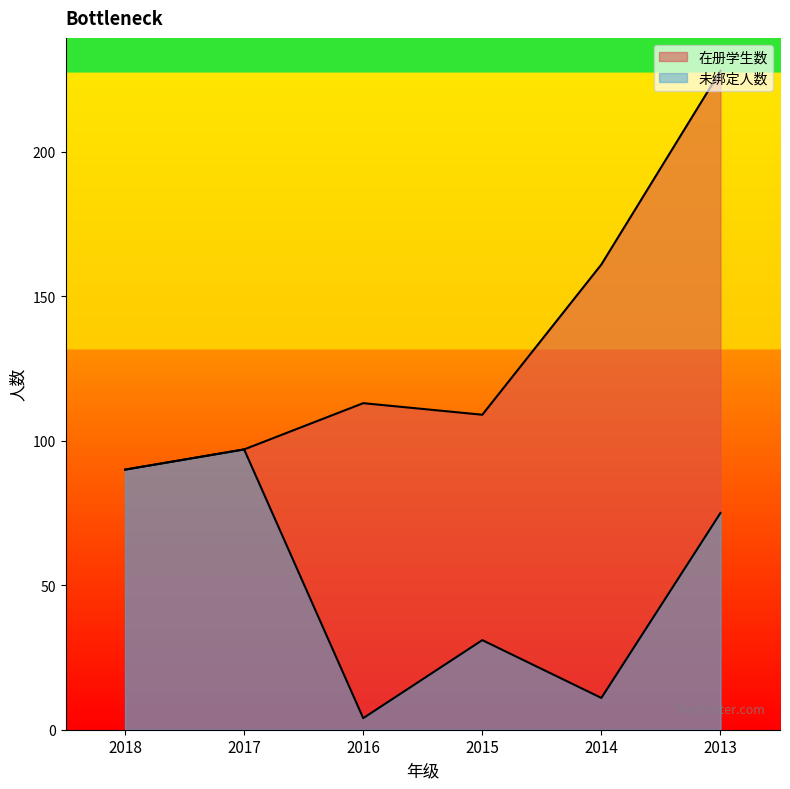

Reading right to left, list all the values displayed in this chart.

在册学生数: 2013=228	2014=161	2015=109	2016=113	2017=97	2018=90
未绑定人数: 2013=75	2014=11	2015=31	2016=4	2017=97	2018=90